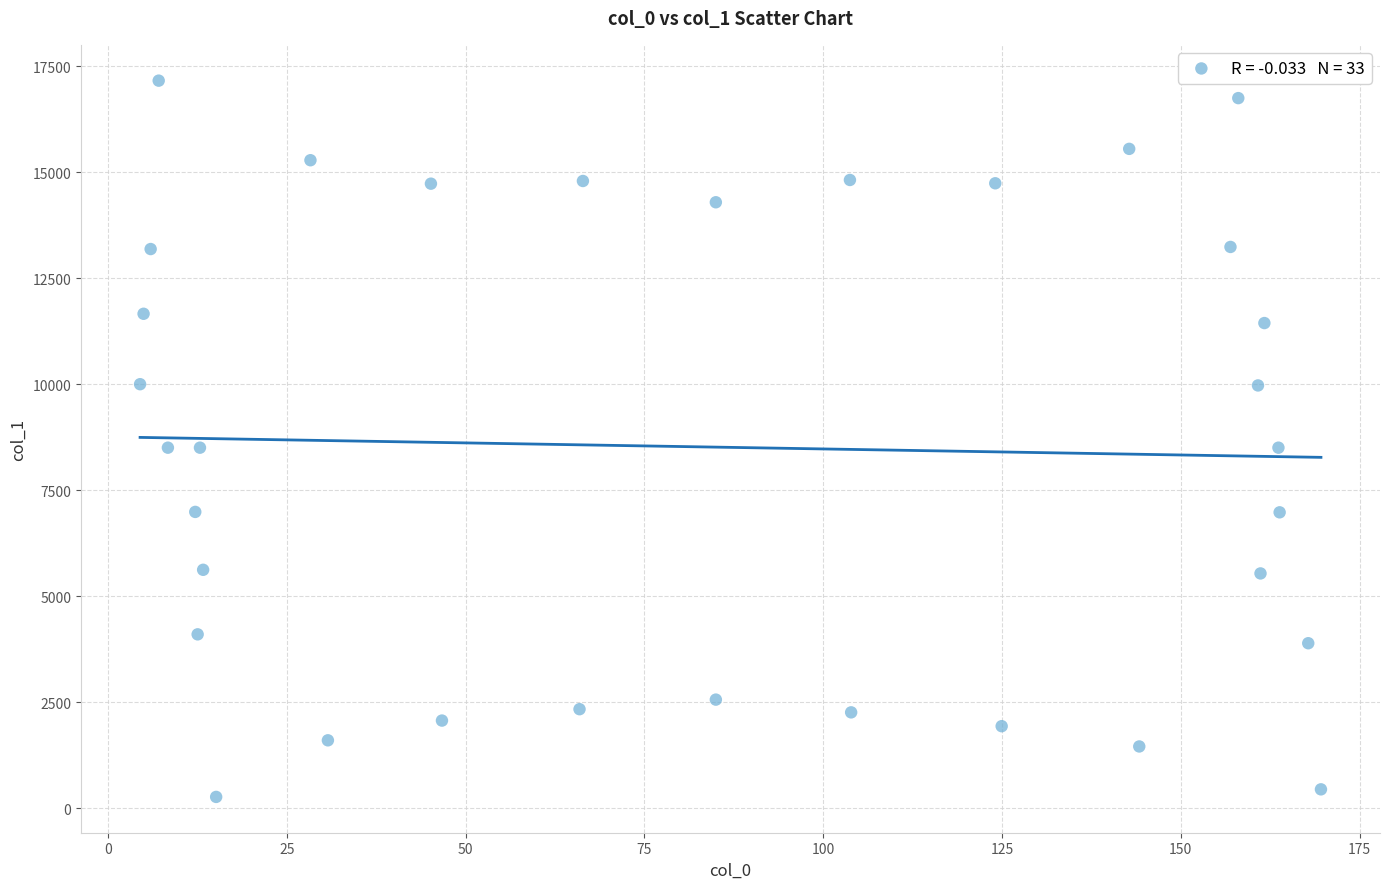

What is the range of X values (max minus min)?

165.1